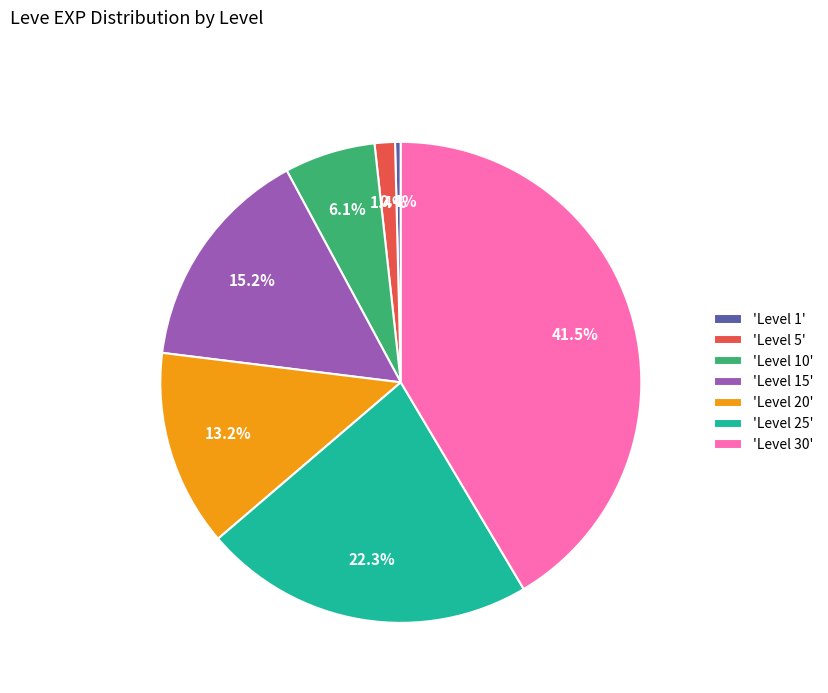

Does any single category account for the majority?

No